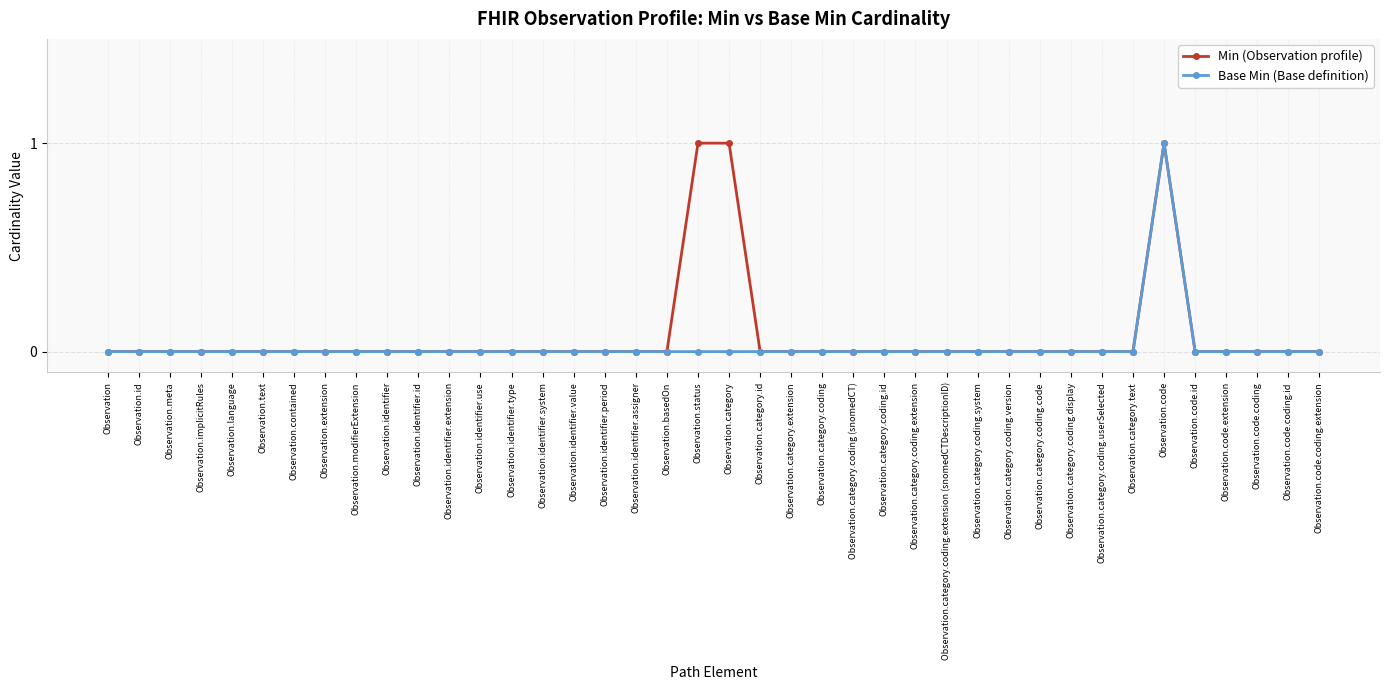

At which category is the sum across all series the highest?

Observation.code